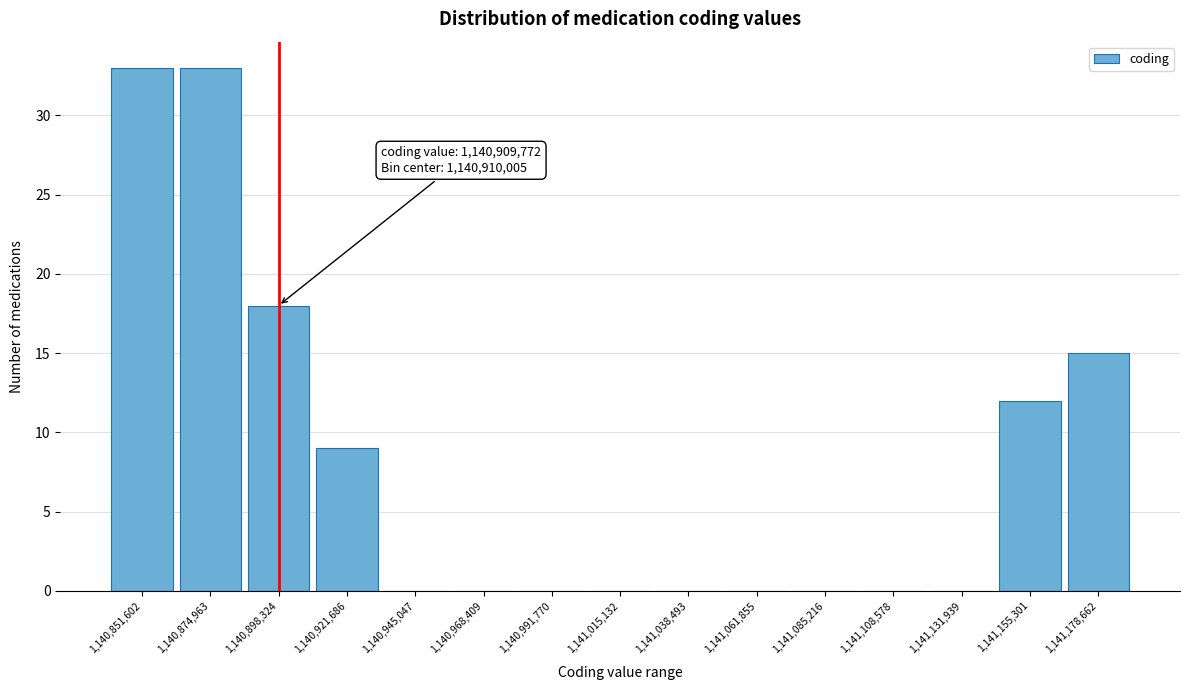

Reading left to right, what are all the values shown in this chart?

1,140,851,602=33	1,140,874,963=33	1,140,898,324=18	1,140,921,686=9	1,140,945,047=0	1,140,968,409=0	1,140,991,770=0	1,141,015,132=0	1,141,038,493=0	1,141,061,855=0	1,141,085,216=0	1,141,108,578=0	1,141,131,939=0	1,141,155,301=12	1,141,178,662=15